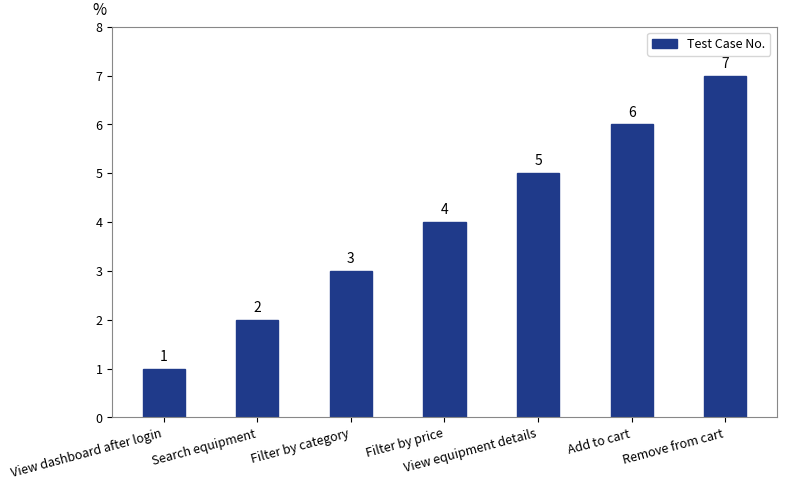

How many values are between 2 and 6?

5